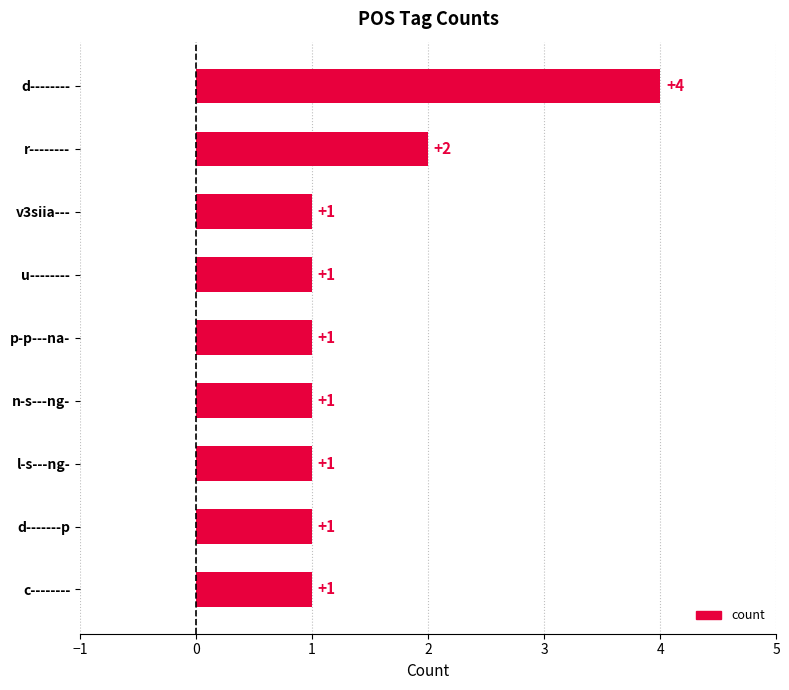

What is the difference between the values at d-------- and u--------?

3